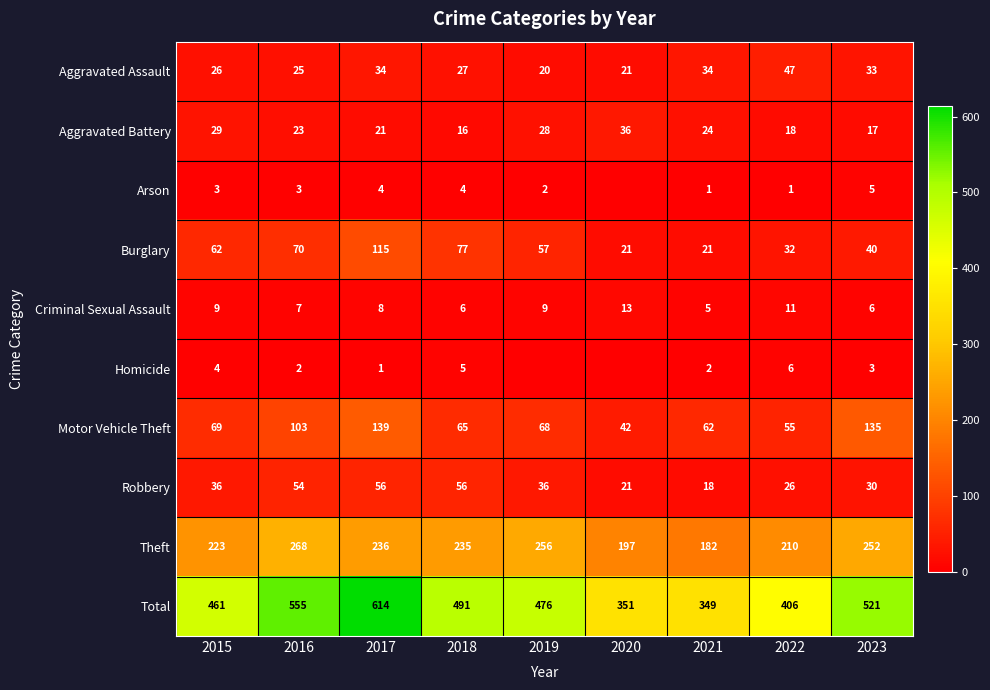

Read the Criminal Sexual Assault value at 2016.

7